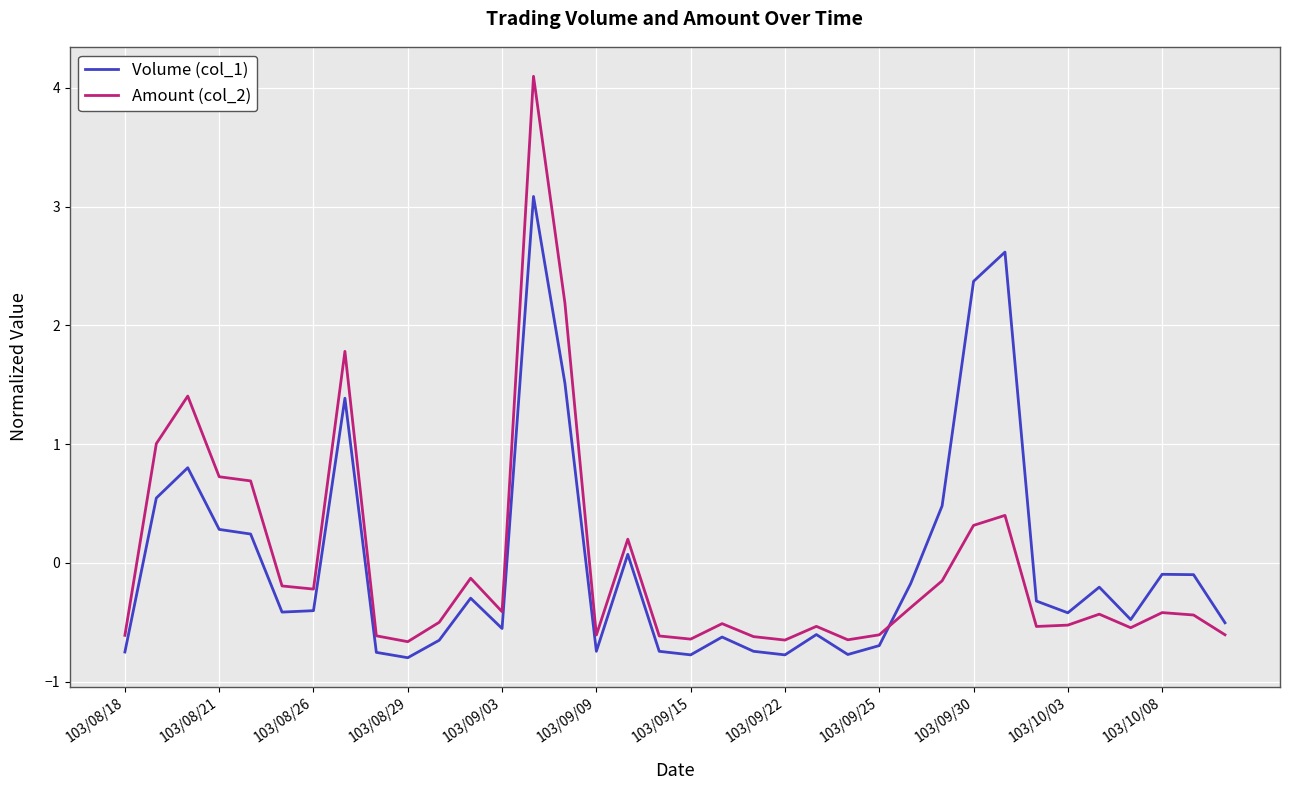

Rank the series by their maximum value, from highest to lowest.

Amount (col_2), Volume (col_1)